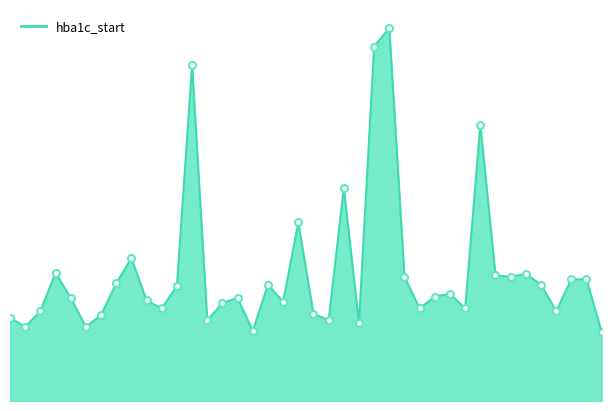

Does the chart display data point markers on the line(s)?

No